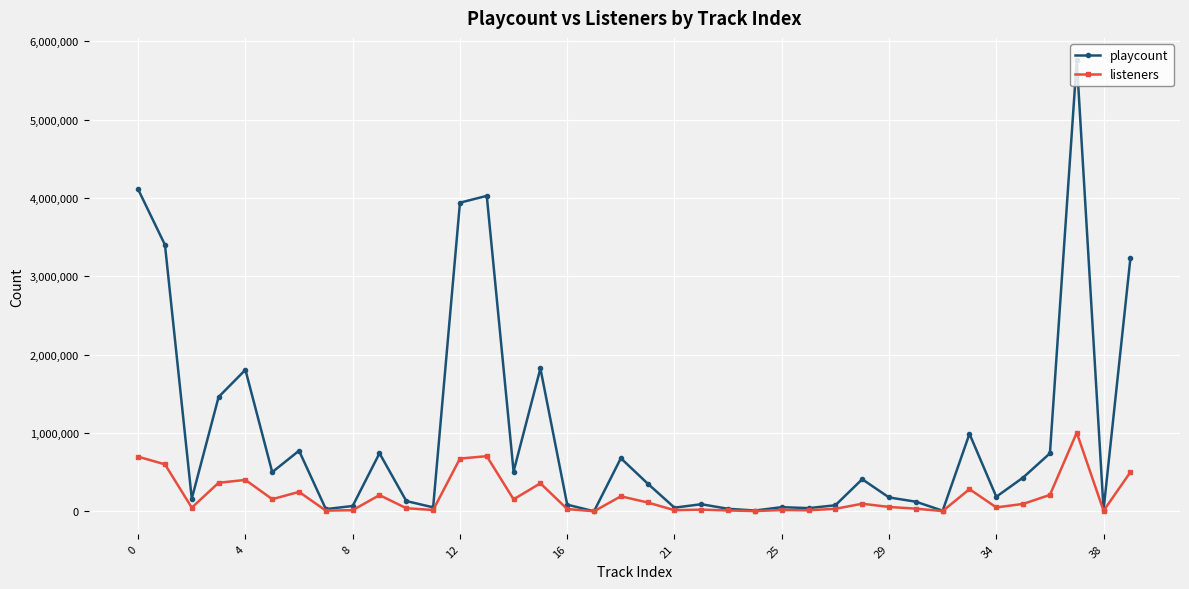

Does the chart display data point markers on the line(s)?

Yes